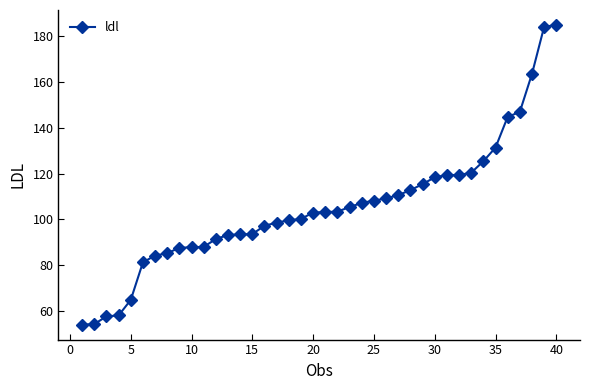

What is the value of the 25th point from the left?

108.2